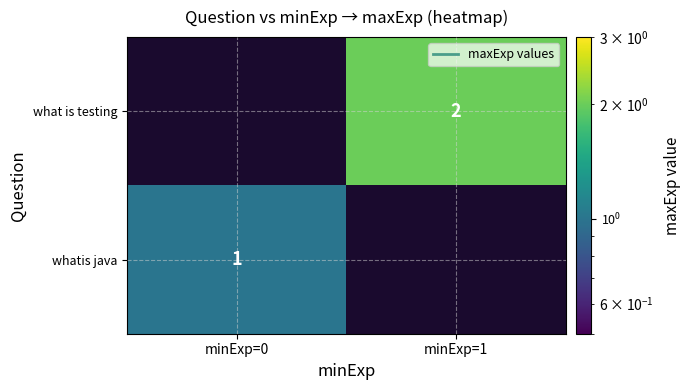

Is it true that whatis java equals 1 at minExp=0?

True